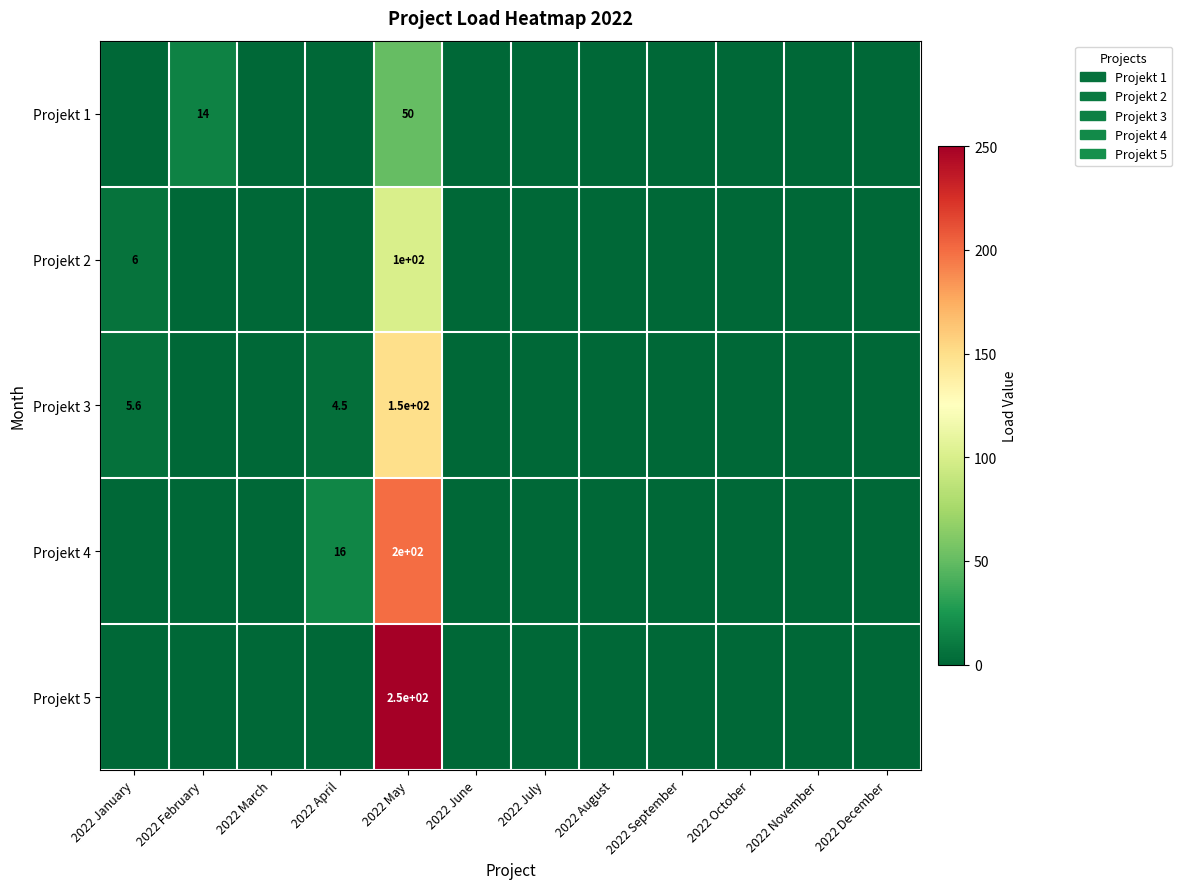

True or false: Projekt 3 has a value of 150.0 at 2022 May.

True